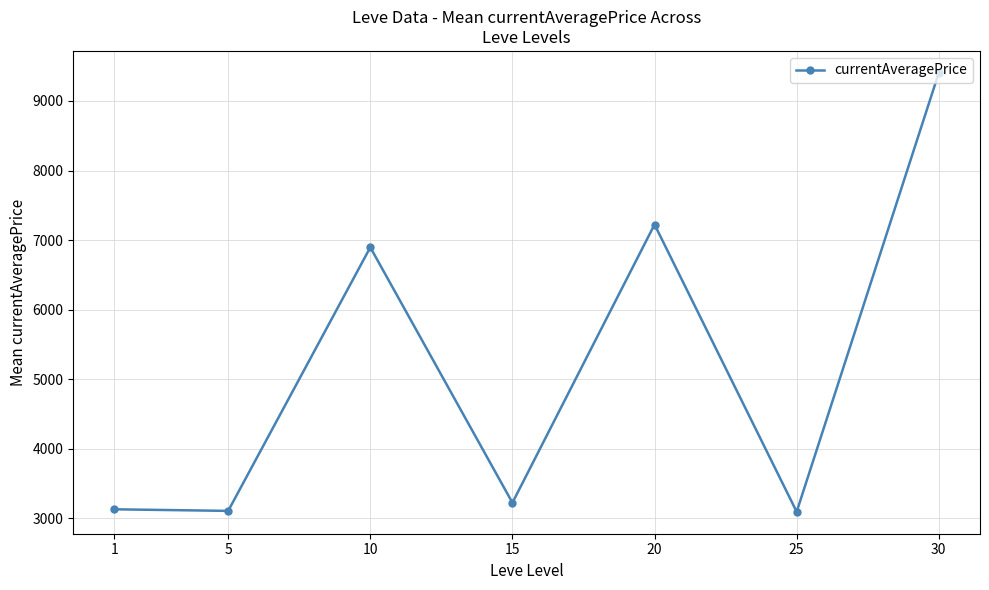

What is the change in value from 5 to 15?

+117.2